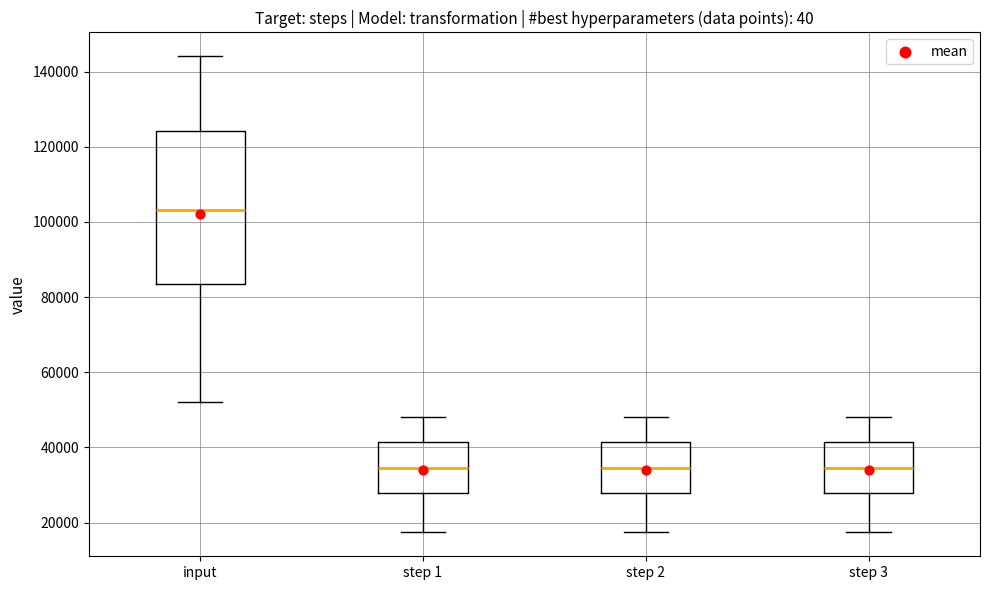

Reading left to right, transcribe this box plot: for each box, give where its median line is, the range the box spans, and where its two whiskers end, as read against the y-axis. The values are not printed on the chart, so give them approximately, as read against the axis.

input: median 104000, box 84000 to 124000, whiskers 52000 to 144000
step 1: median 34000, box 28000 to 42000, whiskers 18000 to 48000
step 2: median 34000, box 28000 to 42000, whiskers 18000 to 48000
step 3: median 34000, box 28000 to 42000, whiskers 18000 to 48000